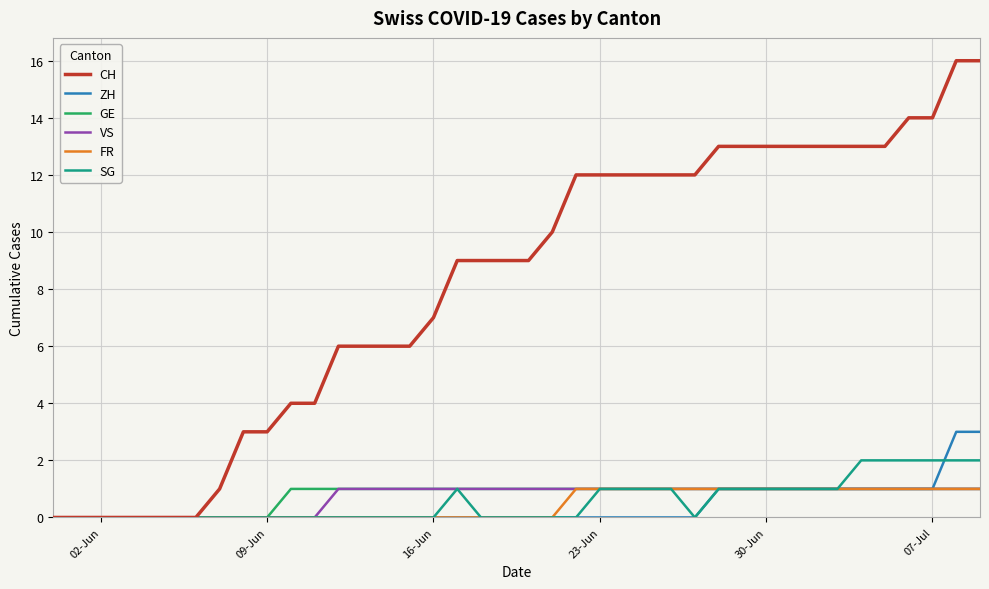

What is the highest value of the ZH series?

3